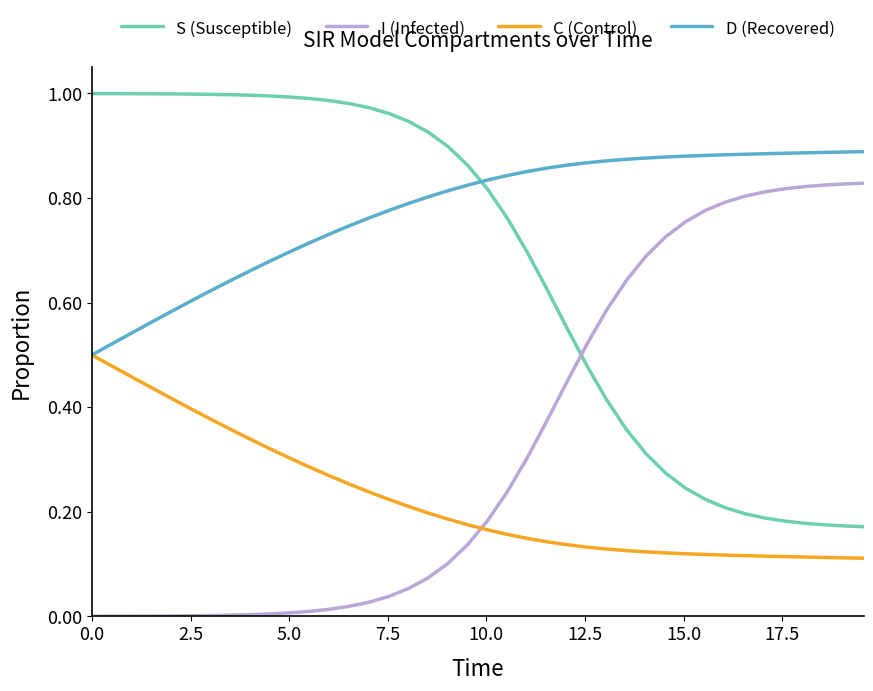

True or false: I (Infected) and D (Recovered) cross at least once.

False